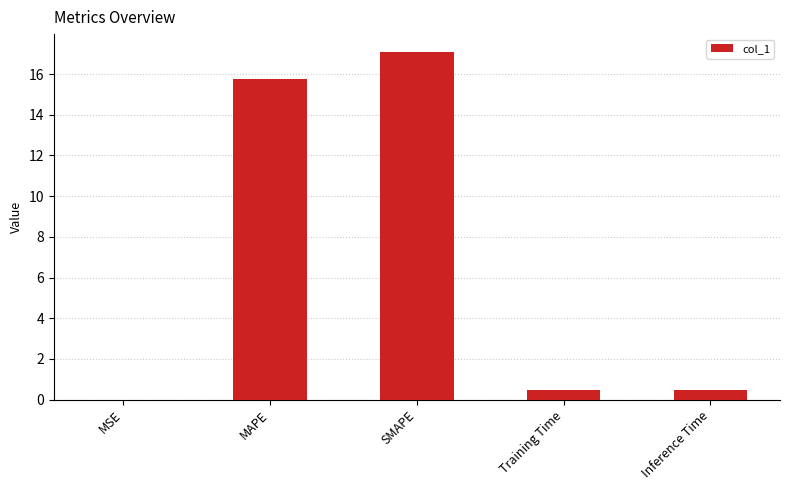

At which category does the chart reach its peak across all series?

SMAPE